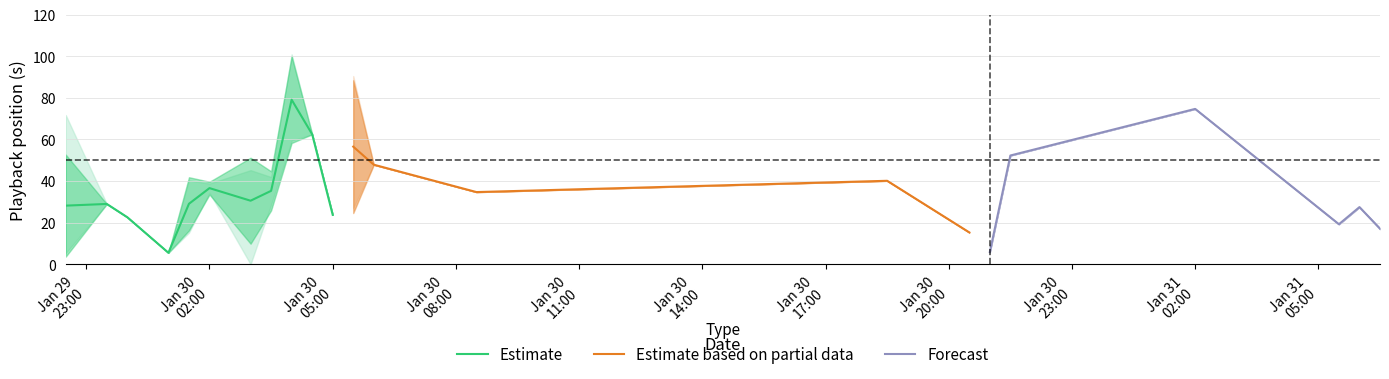

What is the lowest value of the Estimate series?

5.5